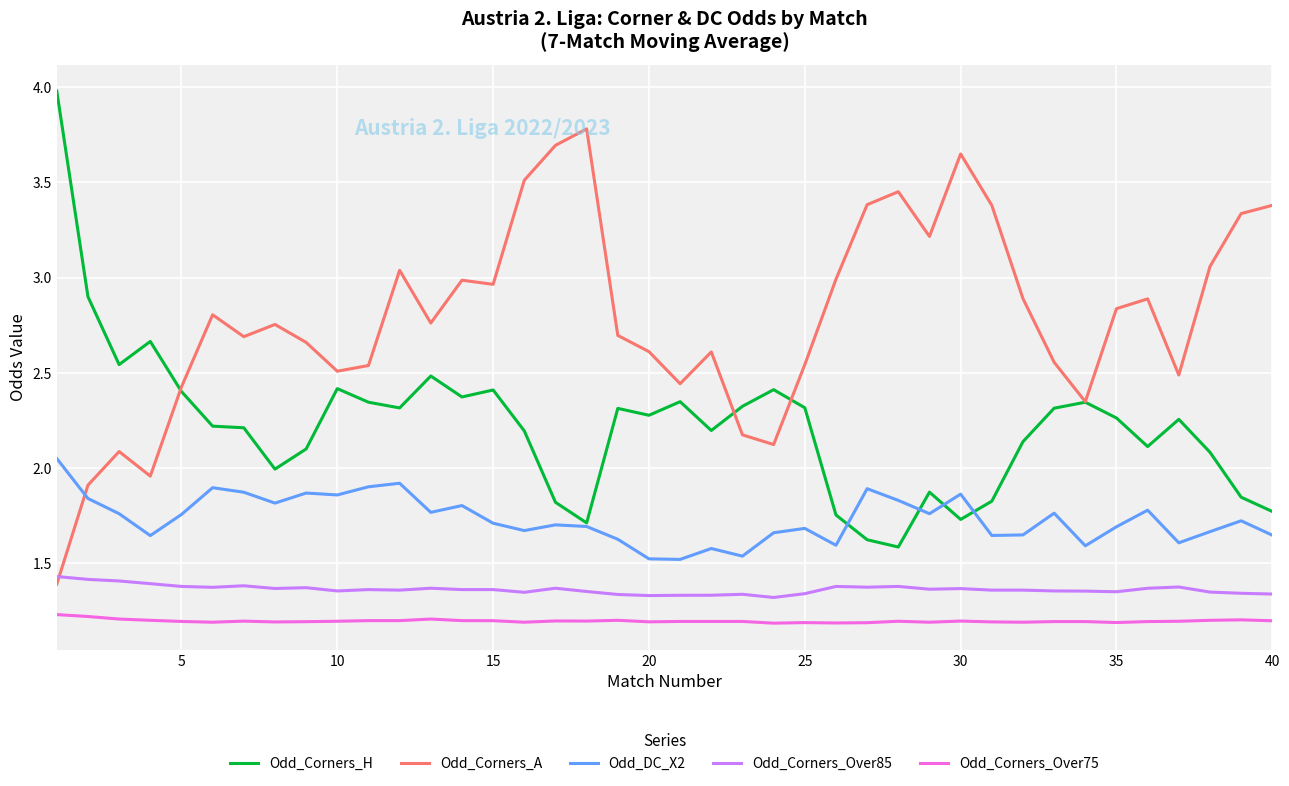

Rank the series by their maximum value, from highest to lowest.

Odd_Corners_H, Odd_Corners_A, Odd_DC_X2, Odd_Corners_Over85, Odd_Corners_Over75